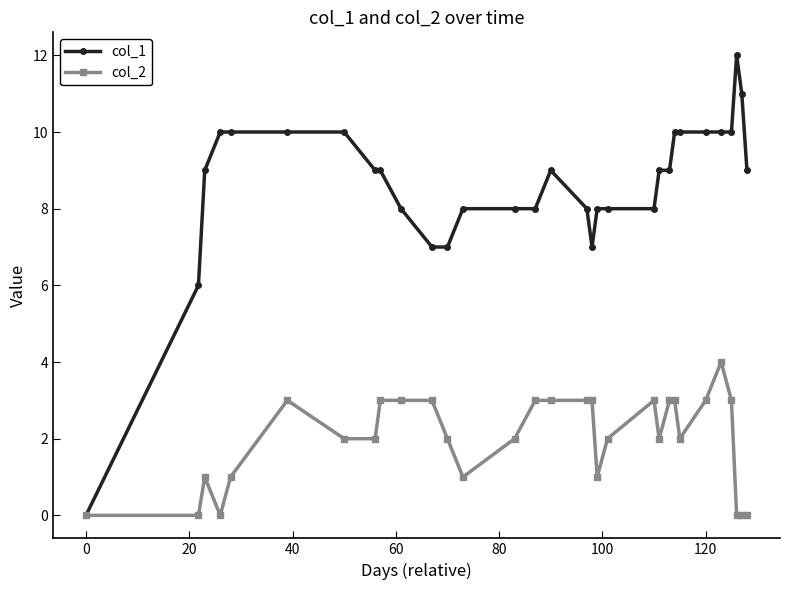

Rank the series by their average value, from lowest to highest.

col_2, col_1